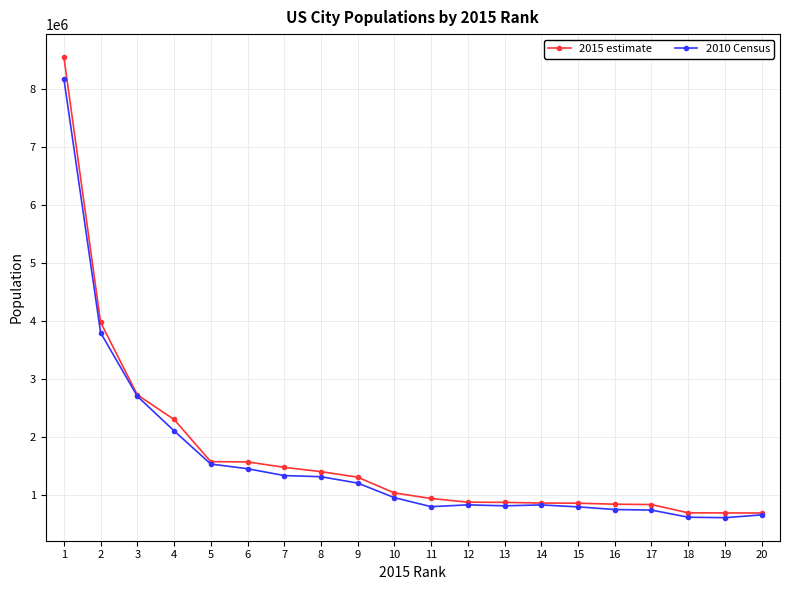

Which series has the widest spread of values?

2015 estimate